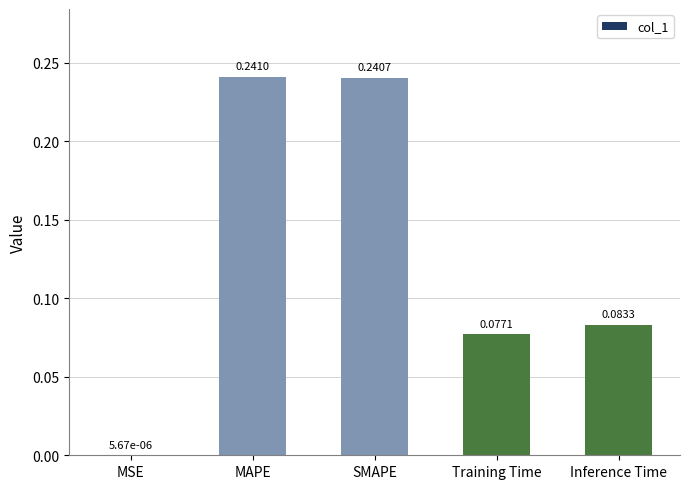

At which label is the value closest to 0?

MSE